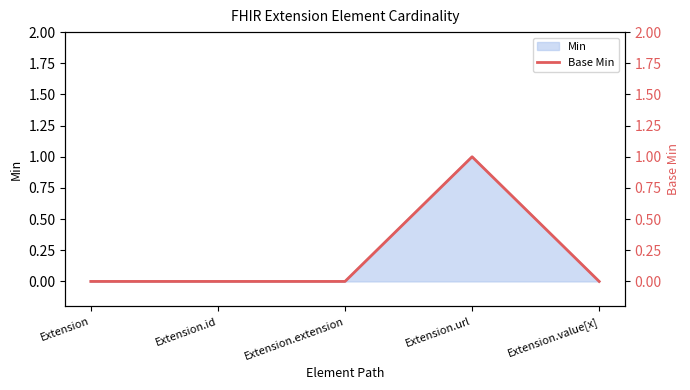

At which category does the data reach its first local peak?

Extension.url